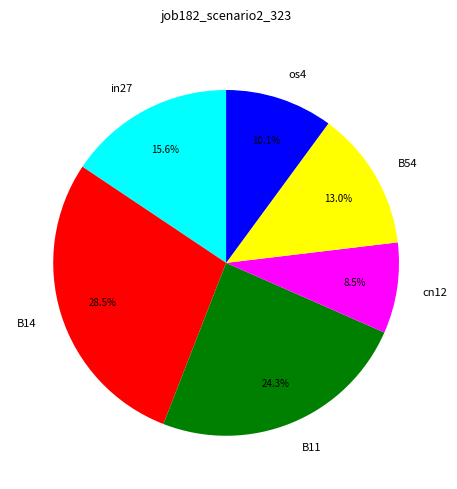

Rank the categories by value from lowest to highest.

cn12, os4, B54, in27, B11, B14